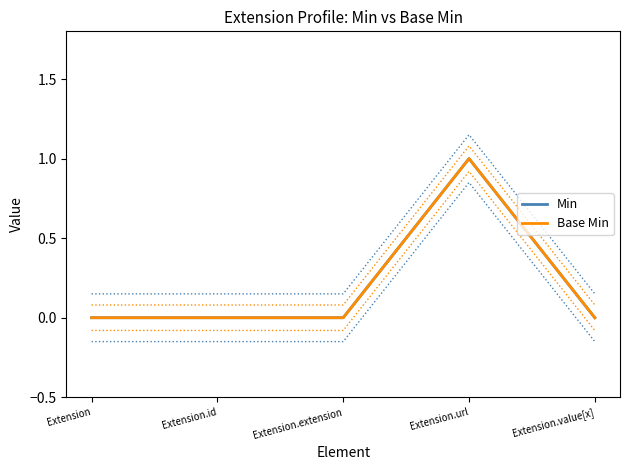

Between Extension.url and Extension.id, which is larger?

Extension.url